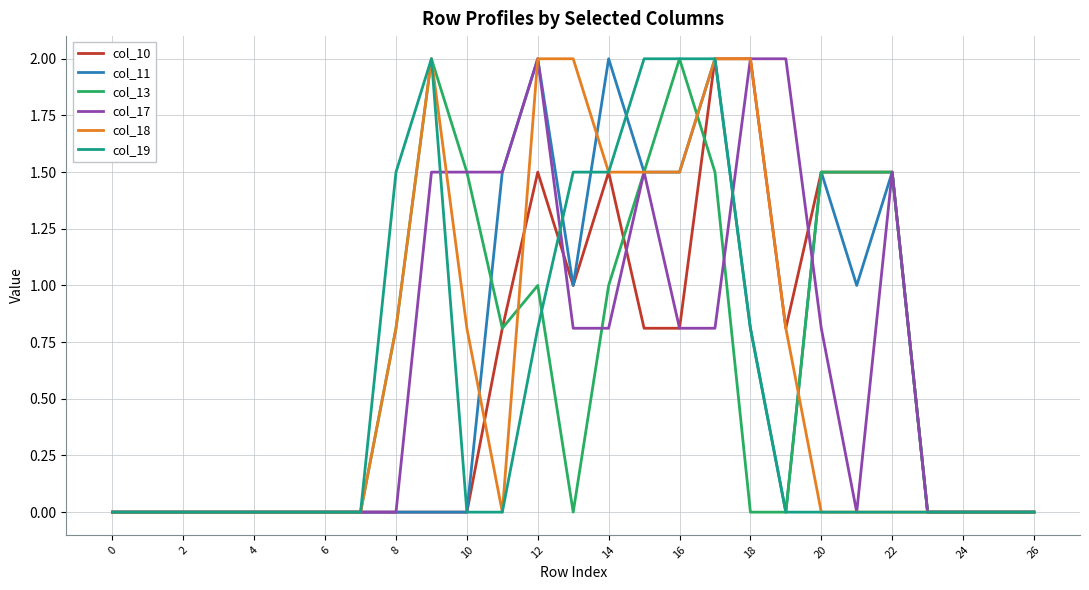

What is the greatest value displayed?

2.0